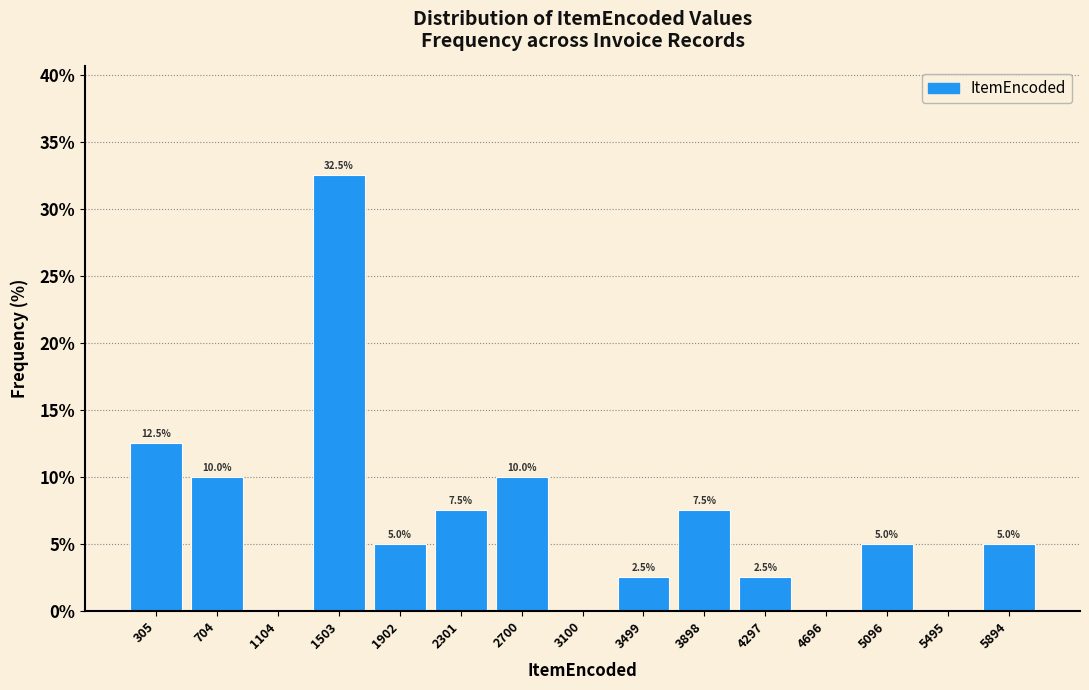

Over which range of the x-axis is the bar tallest?

1300 to 1700